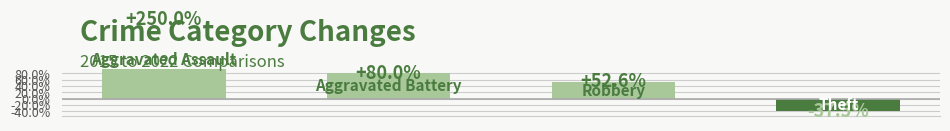

How many negative values are there?

1